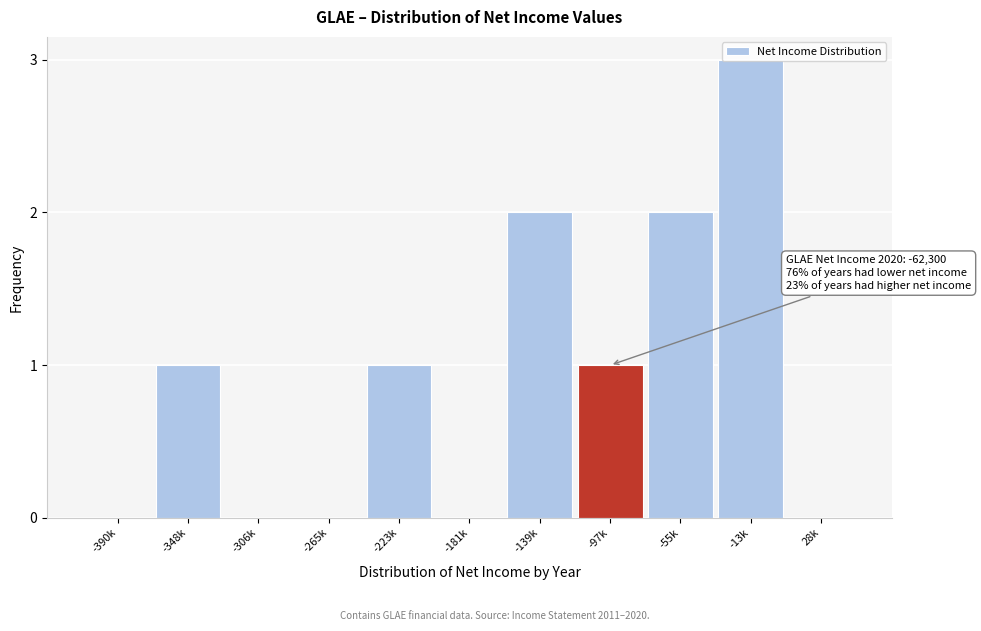

The chart shows a value of 0 at -390k. True or false?

True